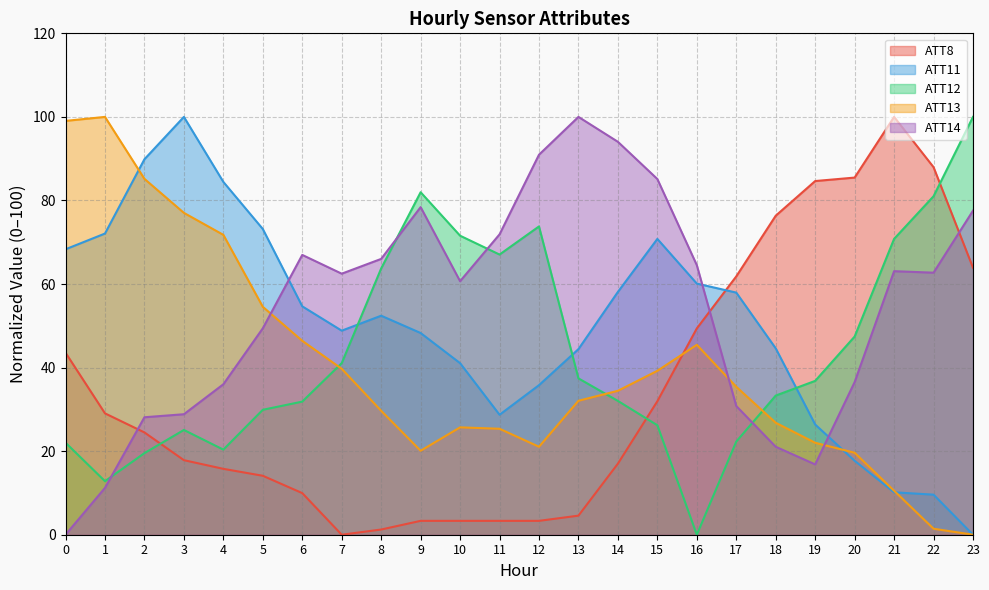

After their last crossing, which series has the higher values: ATT14 or ATT12?

ATT12